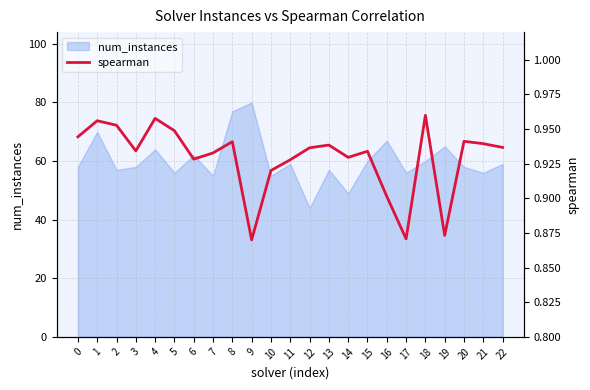

Reading left to right, extract all data points from this chart.

0.9	1.0	1.0	0.9	1.0	0.9	0.9	0.9	0.9	0.9	0.9	0.9	0.9	0.9	0.9	0.9	0.9	0.9	1.0	0.9	0.9	0.9	0.9